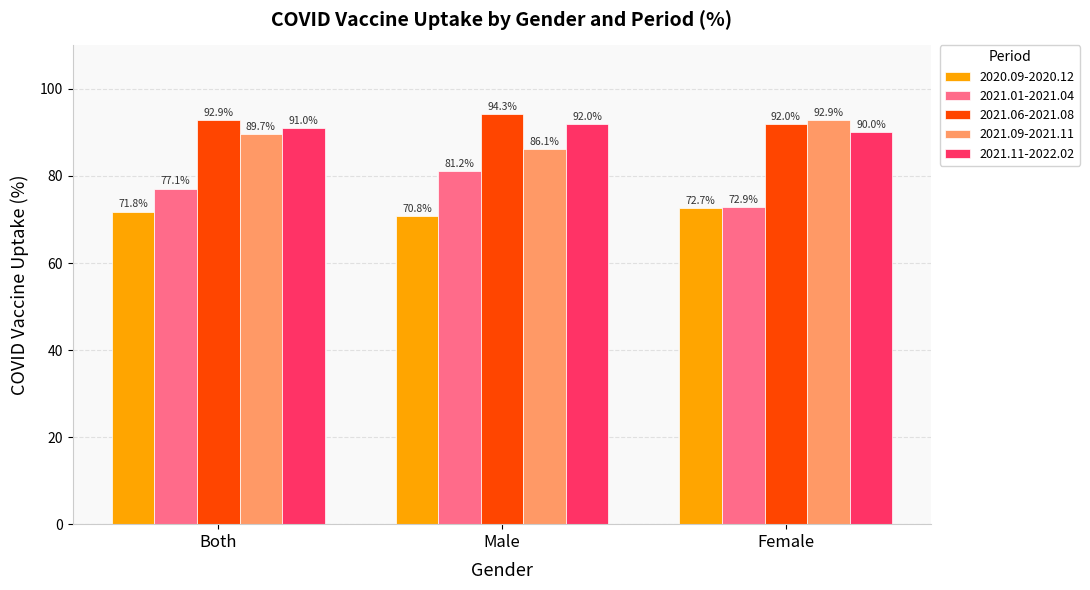

What is the label of the 3rd bar from the left?

Female